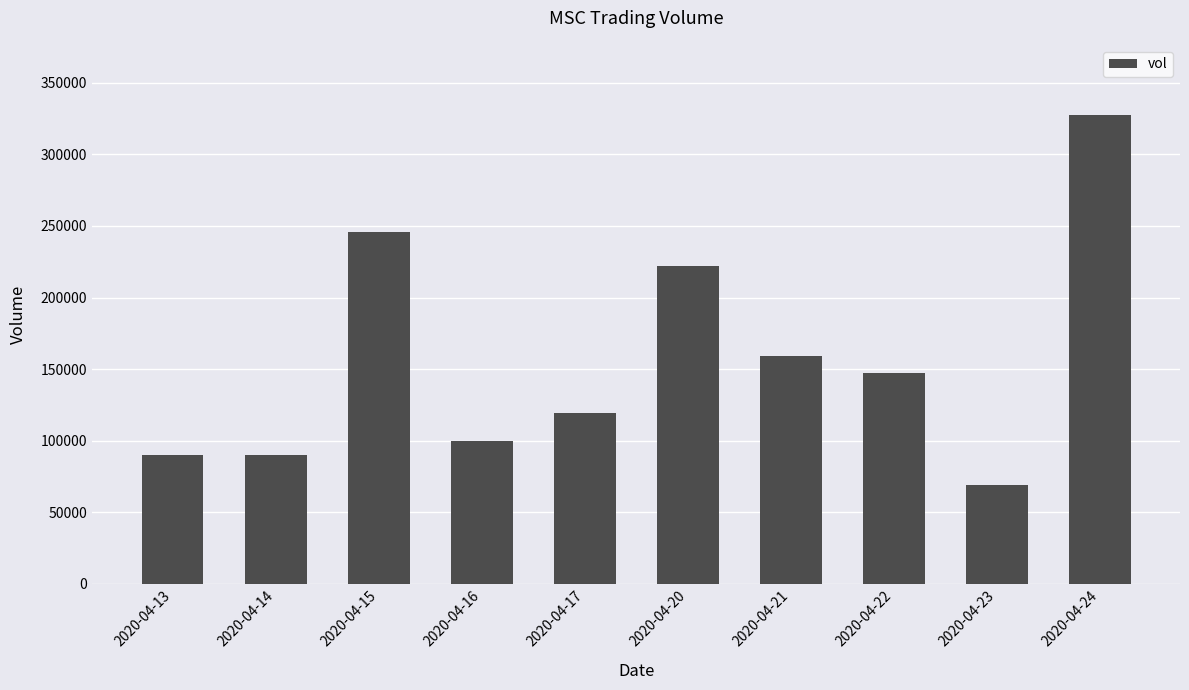

The value at 2020-04-20 is 379752. True or false?

False